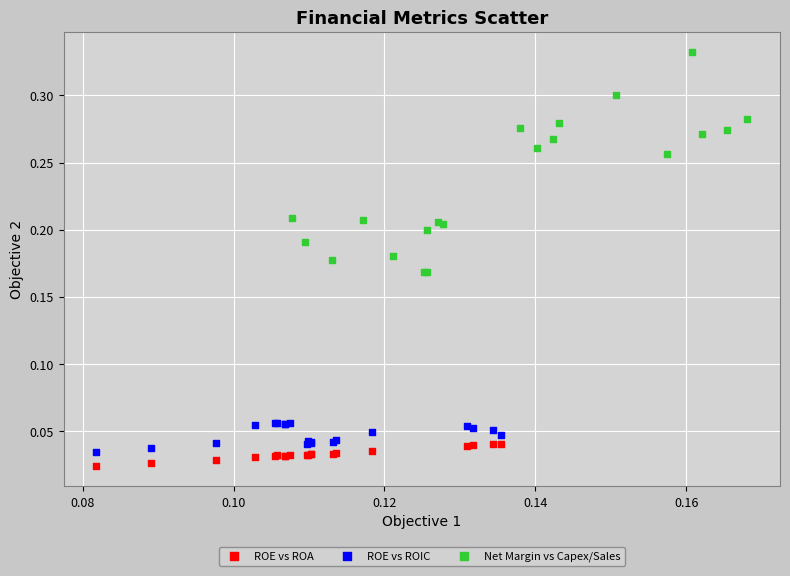

Which series has the largest Y range (max minus min)?

Net Margin vs Capex/Sales